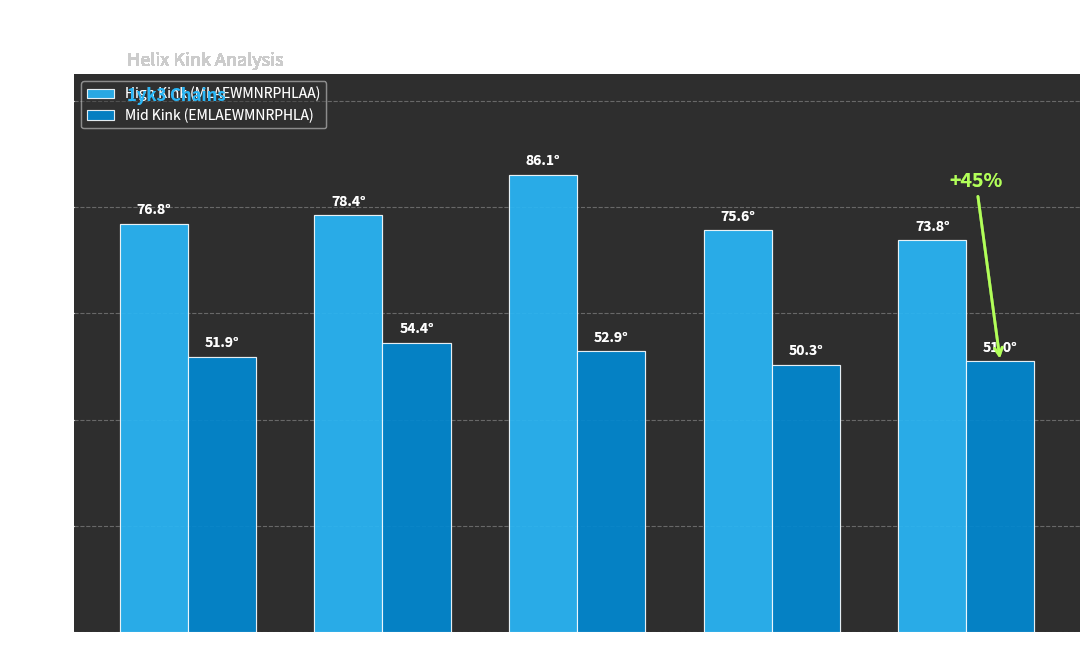

Does the chart contain stacked bars?

No